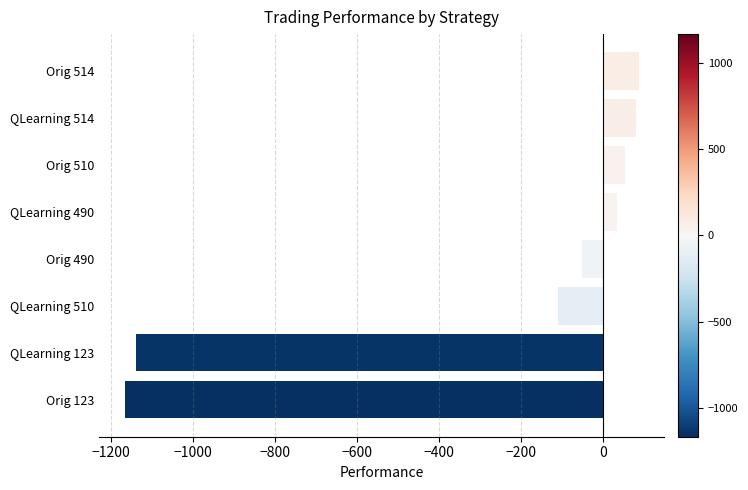

Where is the data nearest to the value -540?

QLearning 510